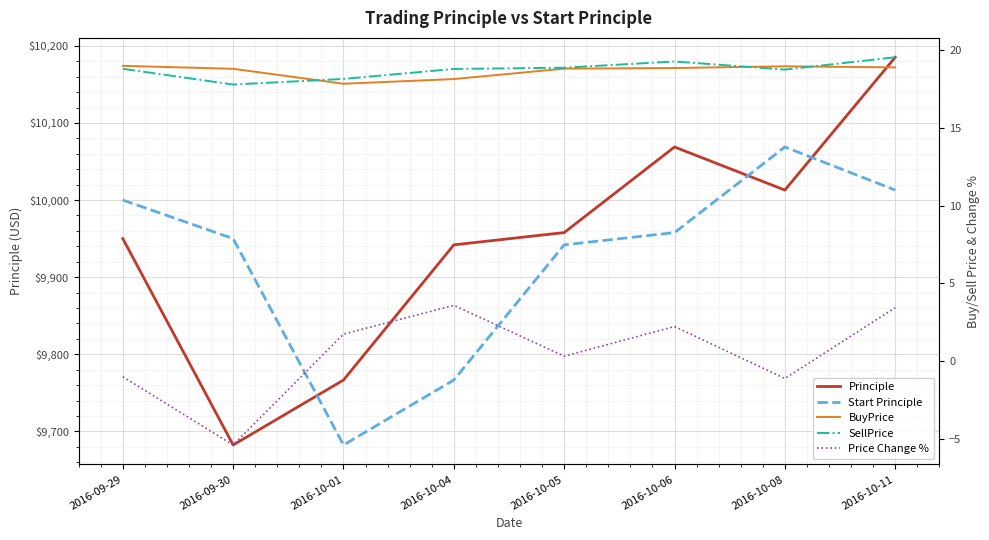

What is the maximum value shown in the chart?

10185.2